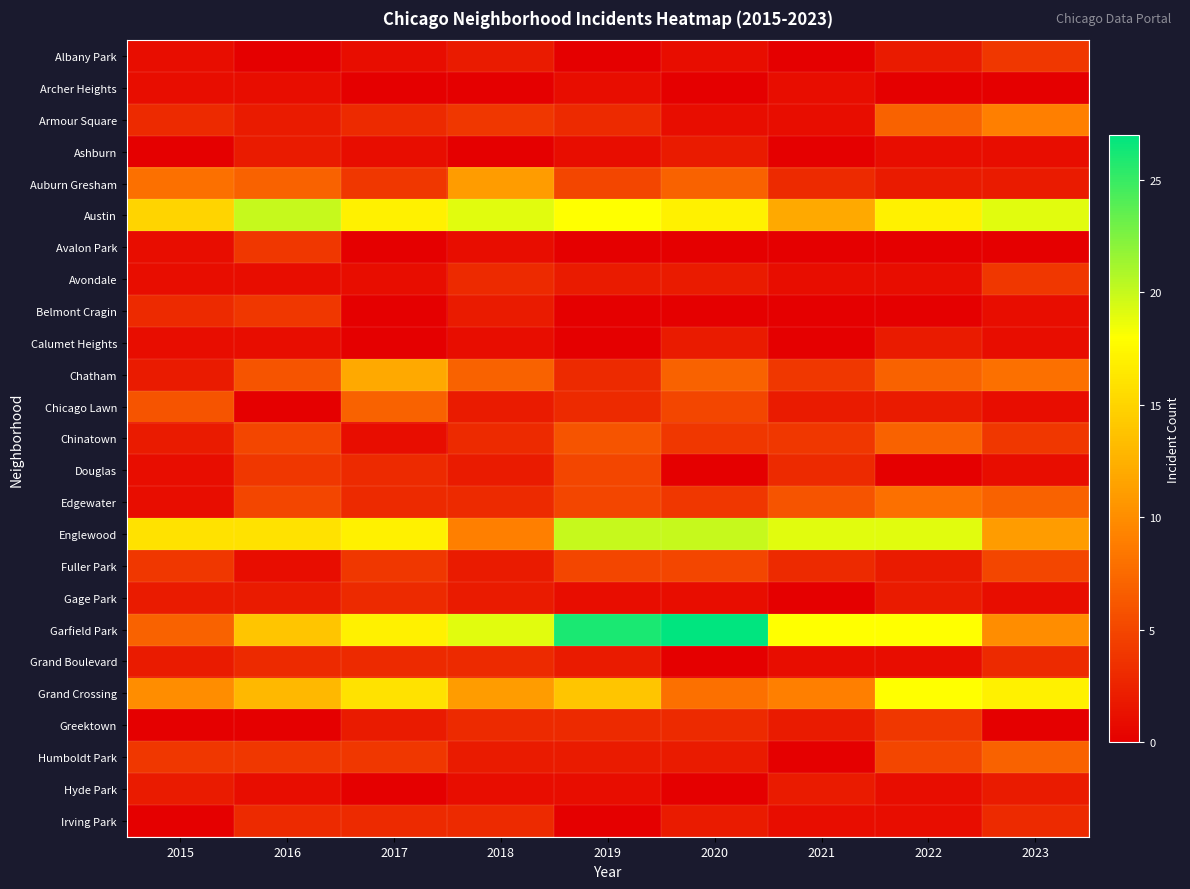

Which has a higher value, 2023 or 2019?

2023